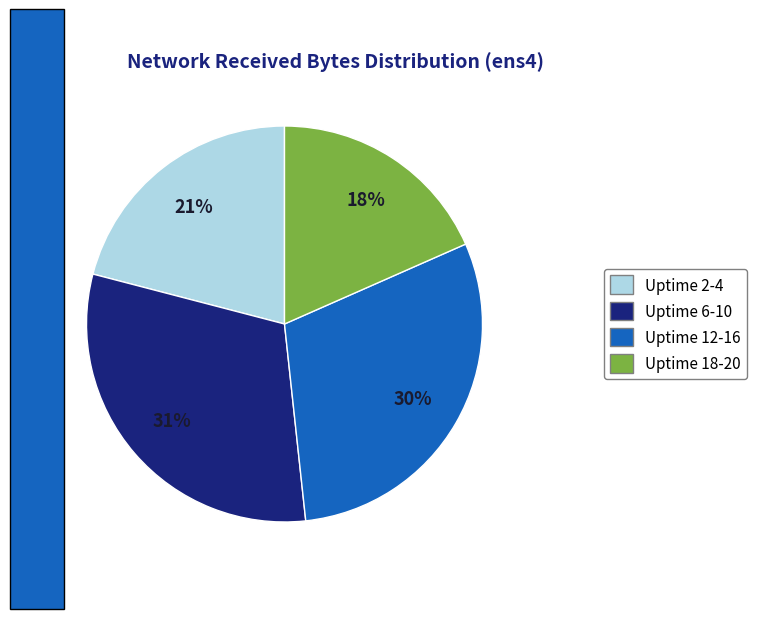

Is there a majority slice in this chart?

No